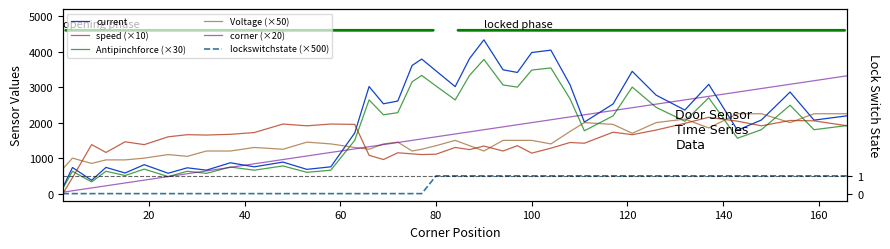

Reading left to right, transcribe all the data shown in this chart.

current: 174	736	375	738	581	815	574	727	661	869	755	888	683	755	1708	3016	2530	2607	3611	3790	3457	3014	3805	4331	3488	3413	3974	4041	3067	2014	2525	3445	2774	2353	3078	1786	2073	2861	2070	2193
speed (×10): 0	450	1380	1160	1460	1380	1600	1660	1650	1670	1720	1960	1910	1960	1950	1080	960	1150	1120	1100	1110	1300	1240	1340	1200	1350	1140	1280	1440	1420	1730	1660	1790	1980	2150	2040	1910	2060	2050	1910
Antipinchforce (×30): 150	630	330	630	510	690	480	630	570	750	660	780	600	660	1500	2640	2220	2280	3150	3330	3030	2640	3330	3780	3060	3000	3480	3540	2670	1770	2190	3000	2430	2040	2700	1560	1800	2490	1800	1920
Voltage (×50): 700	1000	850	950	950	1000	1100	1050	1200	1200	1300	1250	1450	1400	1300	1250	1400	1450	1200	1250	1350	1500	1350	1200	1500	1500	1500	1400	1750	2000	1950	1700	2000	2100	1850	2250	2250	2000	2250	2250
corner (×20): 40	80	160	220	300	380	480	560	640	740	840	960	1060	1160	1260	1320	1380	1440	1500	1540	1600	1680	1740	1800	1880	1940	2000	2080	2160	2220	2340	2420	2520	2640	2740	2860	2960	3080	3180	3320
lockswitchstate (×500): 0	0	0	0	0	0	0	0	0	0	0	0	0	0	0	0	0	0	0	0	500	500	500	500	500	500	500	500	500	500	500	500	500	500	500	500	500	500	500	500